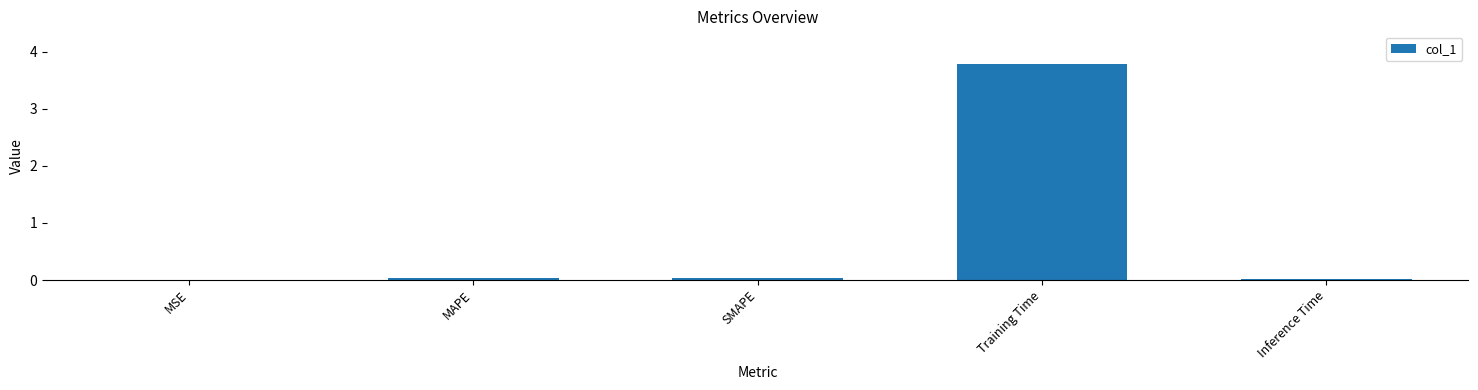

What is the greatest value displayed?

3.8